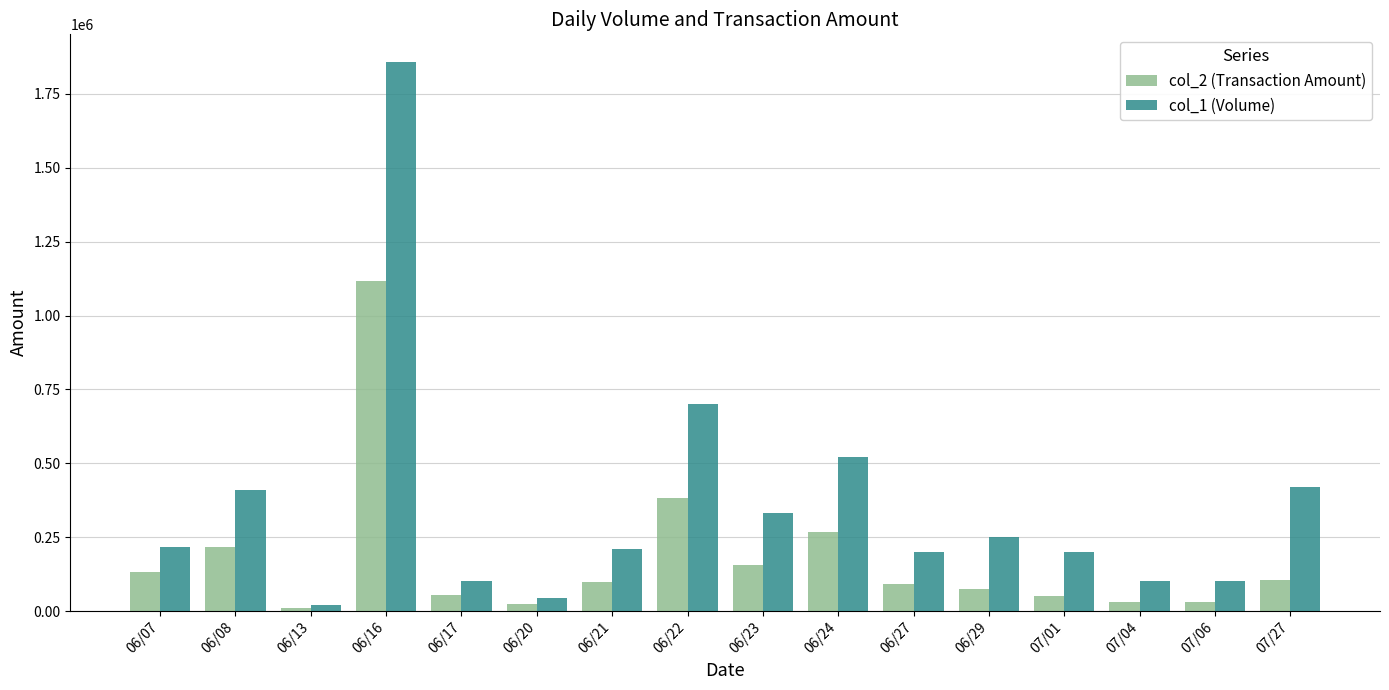

The value of col_2 (Transaction Amount) at 06/08 is 218200. True or false?

True